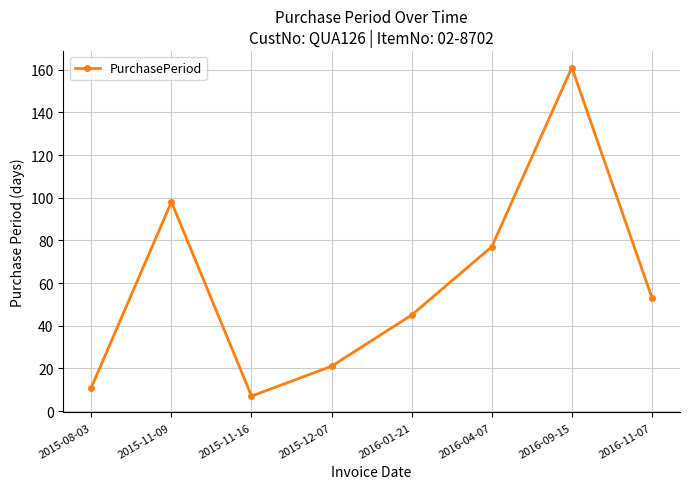

Where does the data first go above 53?

2015-11-09